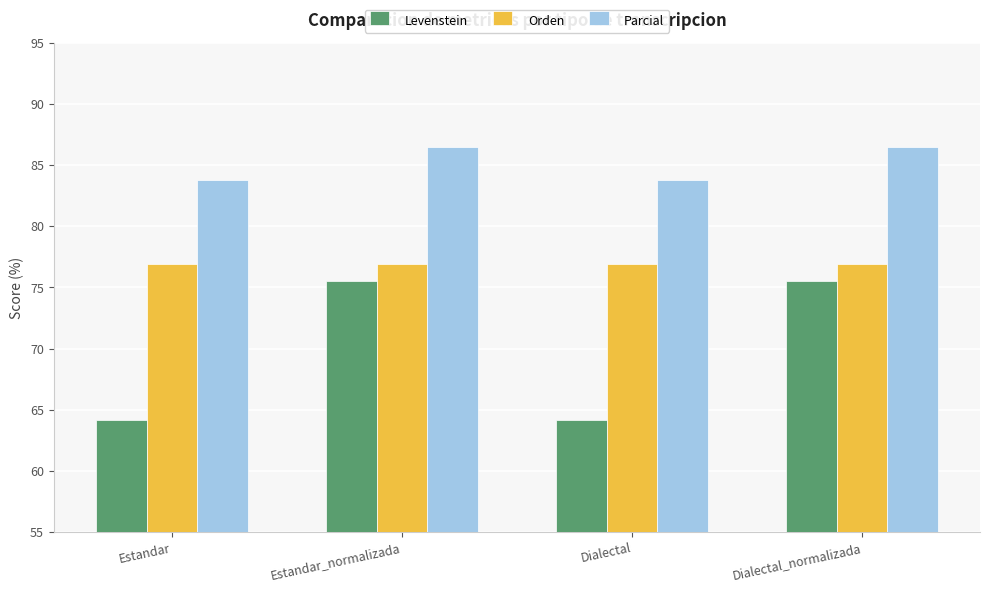

Rank the series at Dialectal from highest to lowest value.

Parcial, Orden, Levenstein